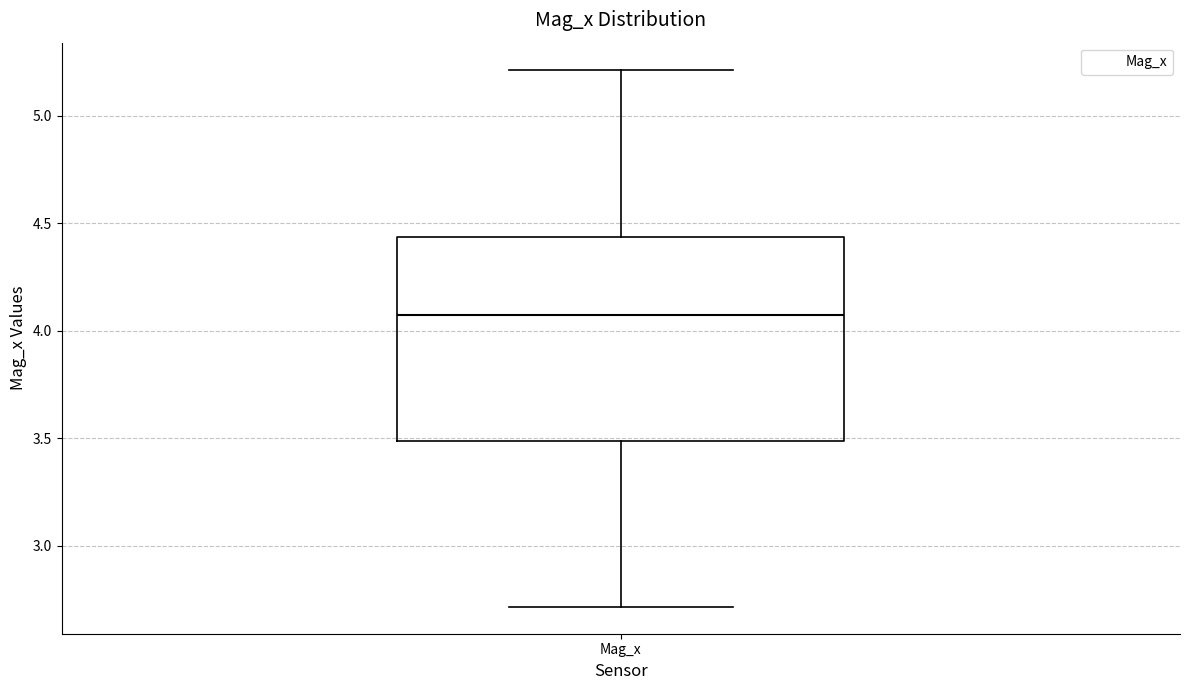

Read this box plot against the y-axis: the position of the median line, the range covered by the box, and the ends of both whiskers. The values are not printed on the chart, so give them approximately, as read against the axis.

median 4.05, box 3.50 to 4.45, whiskers 2.70 to 5.20